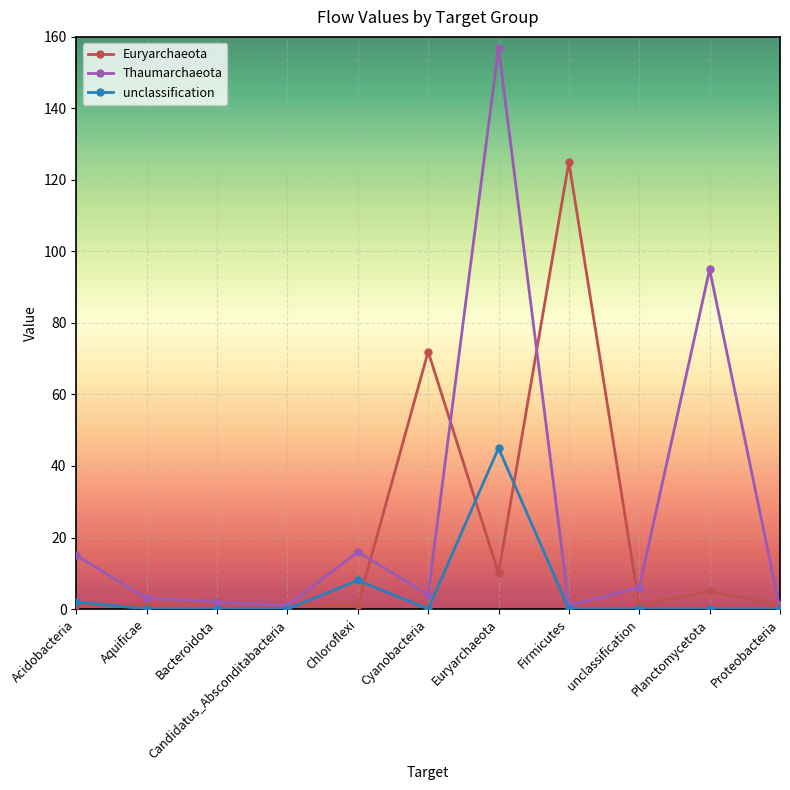

How many distinct data groups are displayed?

3